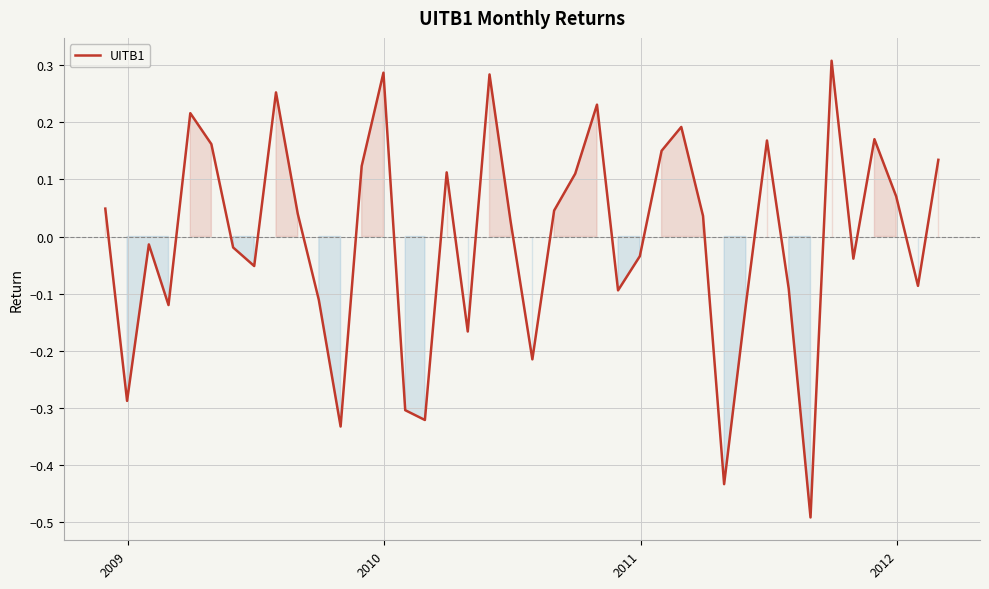

What is the difference between the maximum and minimum values?

0.8